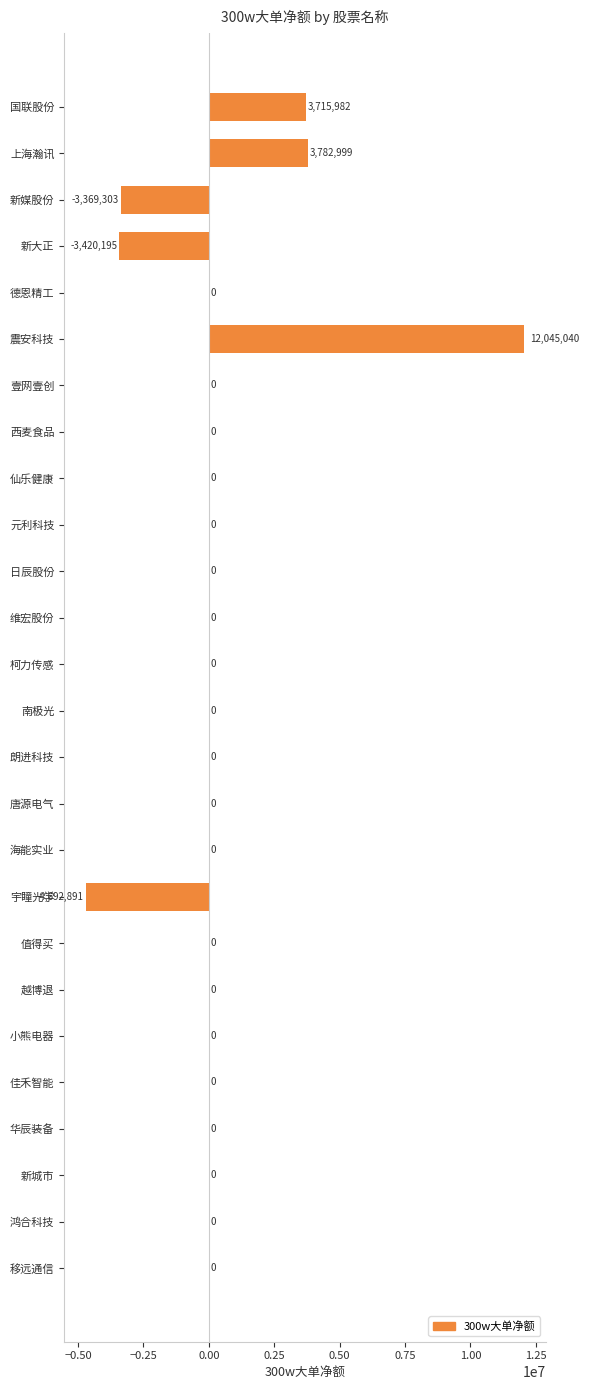

Reading bottom to top, extract all data points from this chart.

移远通信=0	鸿合科技=0	新城市=0	华辰装备=0	佳禾智能=0	小熊电器=0	越博退=0	值得买=0	宇瞳光学=-4692891	海能实业=0	唐源电气=0	朗进科技=0	南极光=0	柯力传感=0	维宏股份=0	日辰股份=0	元利科技=0	仙乐健康=0	西麦食品=0	壹网壹创=0	震安科技=12045040	德恩精工=0	新大正=-3420195	新媒股份=-3369303	上海瀚讯=3782999	国联股份=3715982